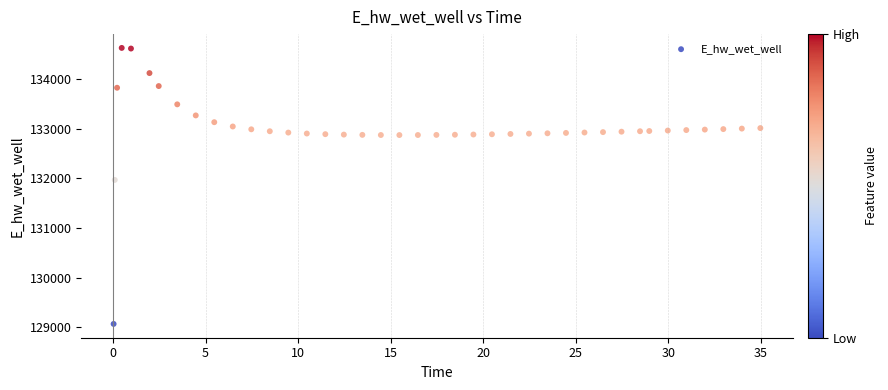

What Y value in the scatter plot is closest to 131847?

131968.6